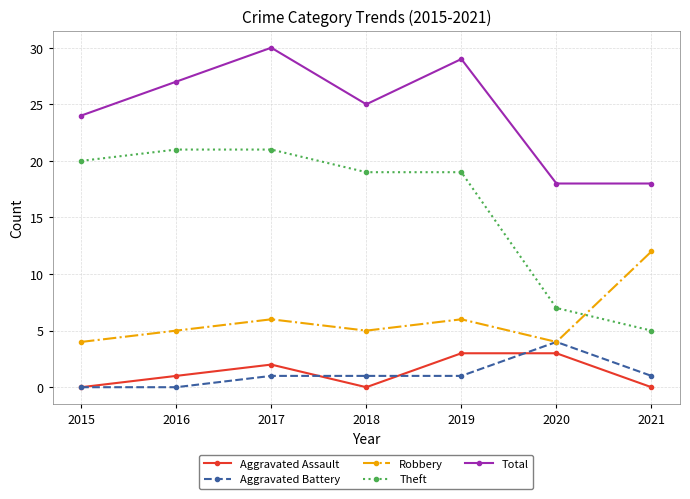

The value of Total at 2017 is 30. True or false?

True